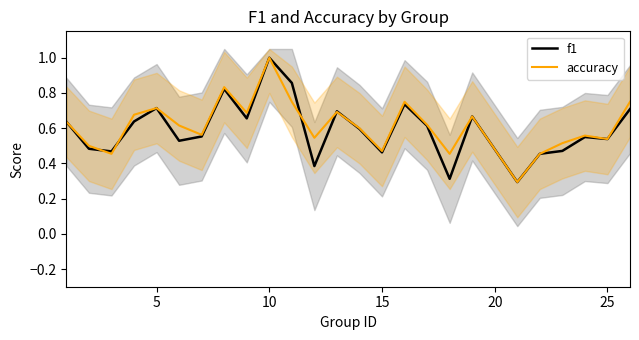

The value of accuracy at 15 is 0.2. True or false?

False